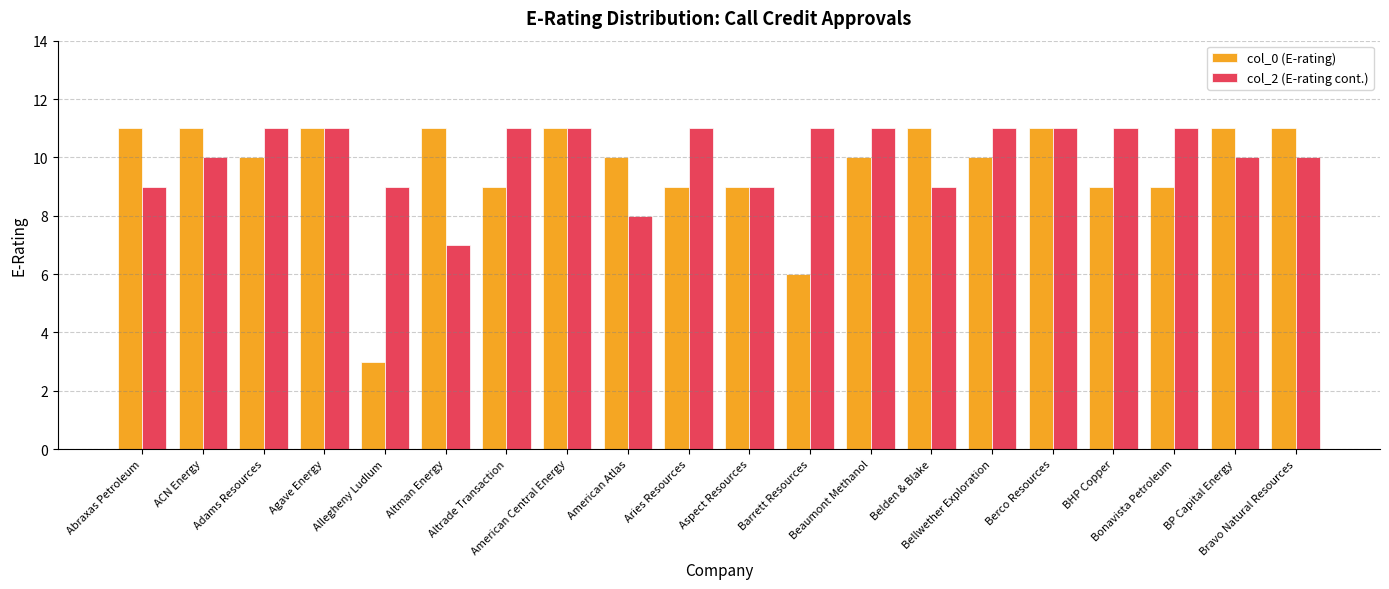

Count the col_2 (E-rating cont.) values in the range 9 to 11.

18